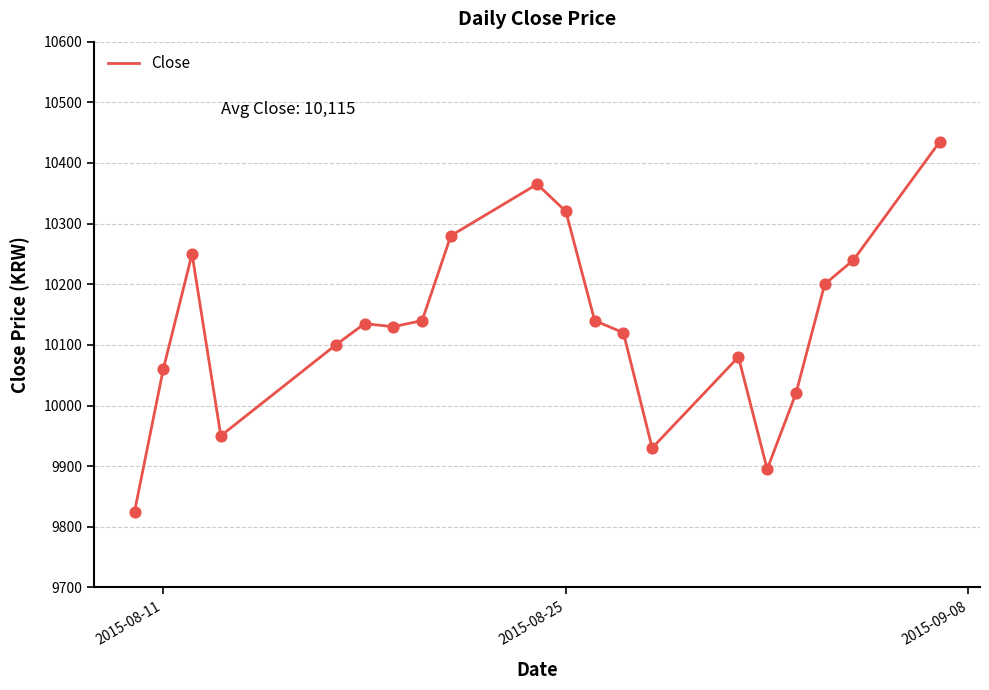

What is the difference between the maximum and minimum values?

610